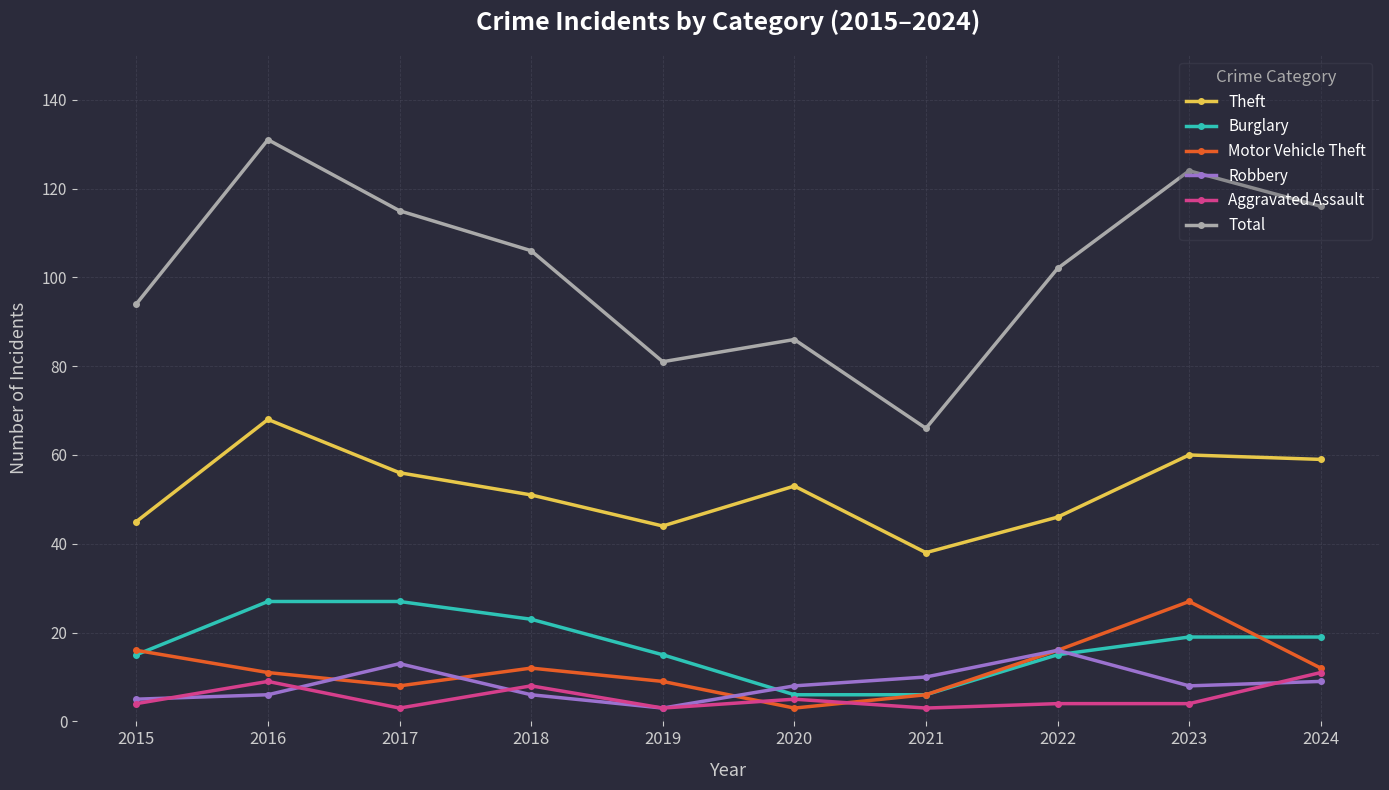

What is the greatest value displayed?

131